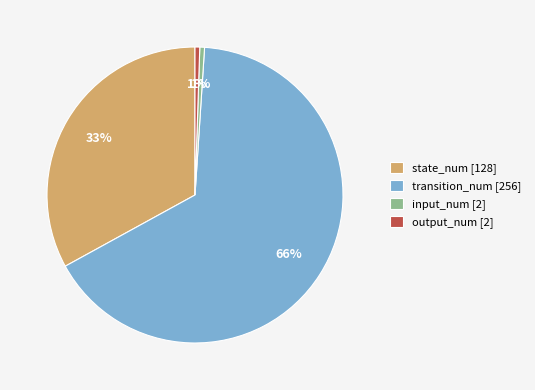

Is it true that state_num [128] is 33% of the pie?

True